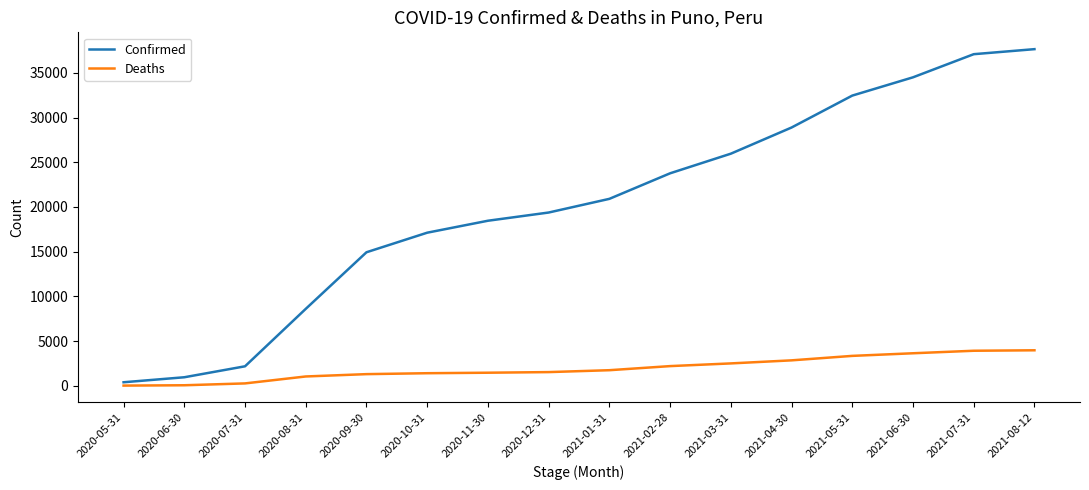

Is it true that Deaths equals 2501 at 2021-03-31?

True